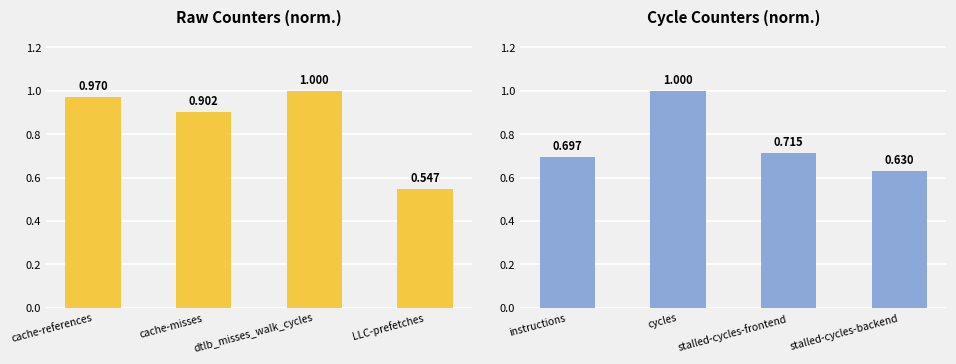

Are the bars horizontal?

No